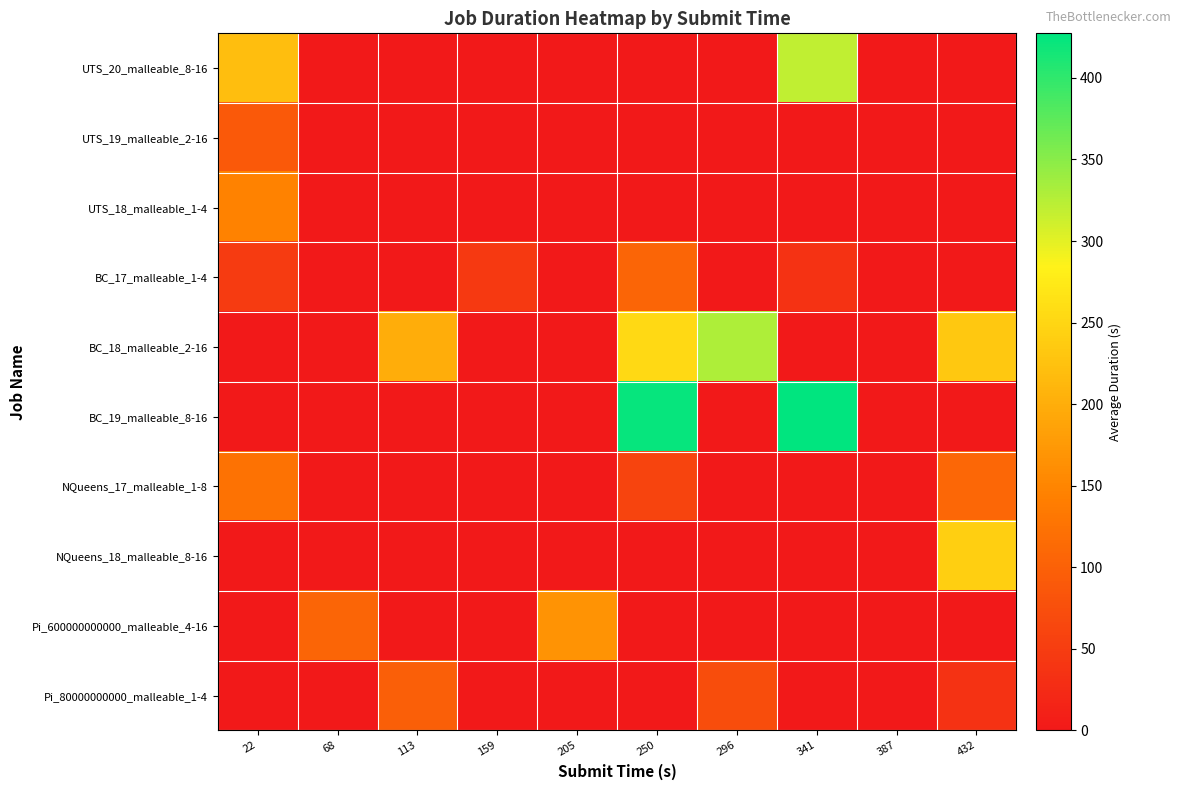

Reading right to left, list all the values displayed in this chart.

UTS_20_malleable_8-16: 432=0.0	387=0.0	341=320.3	296=0.0	250=0.0	205=0.0	159=0.0	113=0.0	68=0.0	22=221.6
UTS_19_malleable_2-16: 432=0.0	387=0.0	341=0.0	296=0.0	250=0.0	205=0.0	159=0.0	113=0.0	68=0.0	22=88.6
UTS_18_malleable_1-4: 432=0.0	387=0.0	341=0.0	296=0.0	250=0.0	205=0.0	159=0.0	113=0.0	68=0.0	22=145.3
BC_17_malleable_1-4: 432=0.0	387=0.0	341=36.3	296=0.0	250=105.3	205=0.0	159=45.7	113=0.0	68=0.0	22=46.8
BC_18_malleable_2-16: 432=233.5	387=0.0	341=0.0	296=328.9	250=253.9	205=0.0	159=0.0	113=198.7	68=0.0	22=0.0
BC_19_malleable_8-16: 432=0.0	387=0.0	341=427.3	296=0.0	250=422.9	205=0.0	159=0.0	113=0.0	68=0.0	22=0.0
NQueens_17_malleable_1-8: 432=109.4	387=0.0	341=0.0	296=0.0	250=61.0	205=0.0	159=0.0	113=0.0	68=0.0	22=123.9
NQueens_18_malleable_8-16: 432=241.3	387=0.0	341=0.0	296=0.0	250=0.0	205=0.0	159=0.0	113=0.0	68=0.0	22=0.0
Pi_600000000000_malleable_4-16: 432=0.0	387=0.0	341=0.0	296=0.0	250=0.0	205=167.9	159=0.0	113=0.0	68=105.3	22=0.0
Pi_80000000000_malleable_1-4: 432=36.2	387=0.0	341=0.0	296=72.1	250=0.0	205=0.0	159=0.0	113=97.1	68=0.0	22=0.0